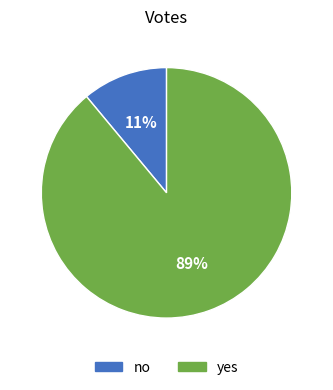

Count the number of slices in the pie.

2